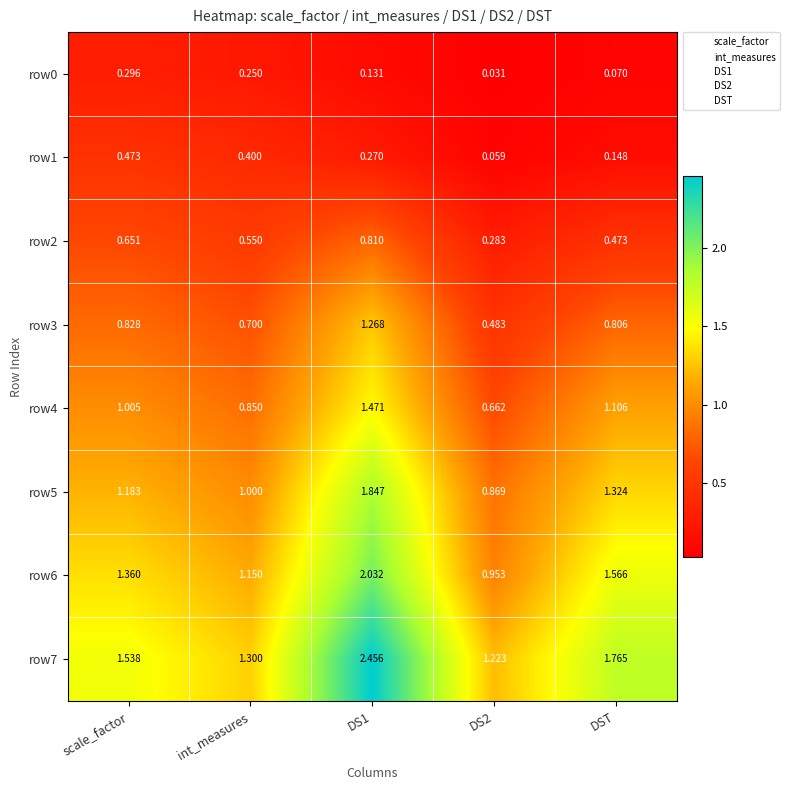

Is the value of row0 at DST greater than the value of row2 at scale_factor?

No